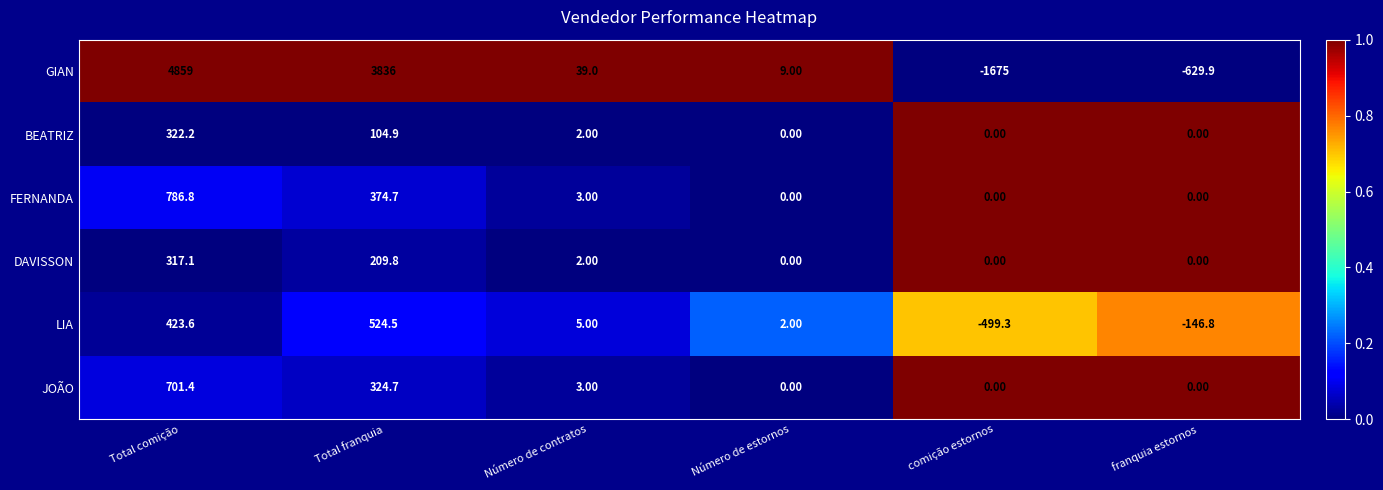

Which label corresponds to the smallest value in the chart?

comição estornos